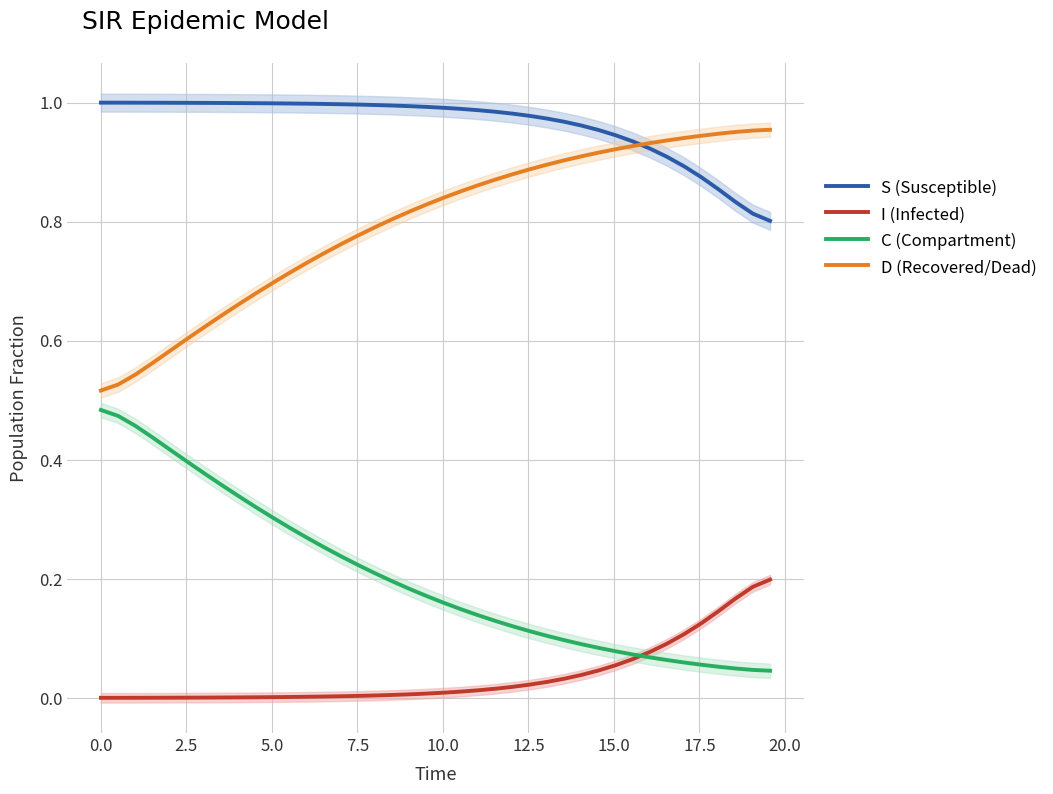

True or false: I (Infected) has more than 0 interior local peaks.

False